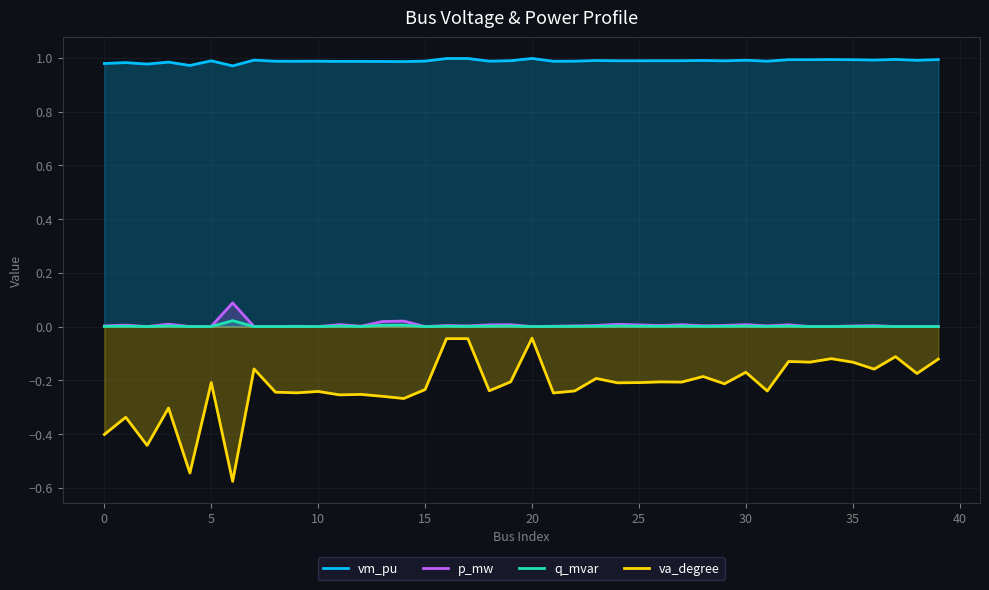

List the series in order of their peak value, lowest first.

va_degree, q_mvar, p_mw, vm_pu